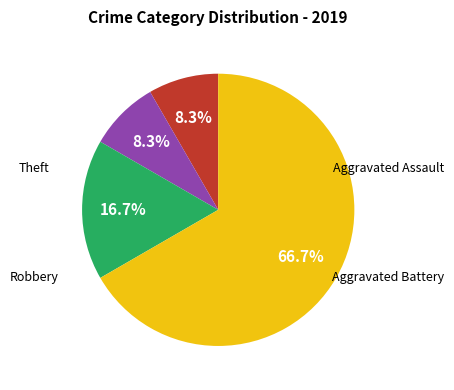

Is there a majority slice in this chart?

Yes